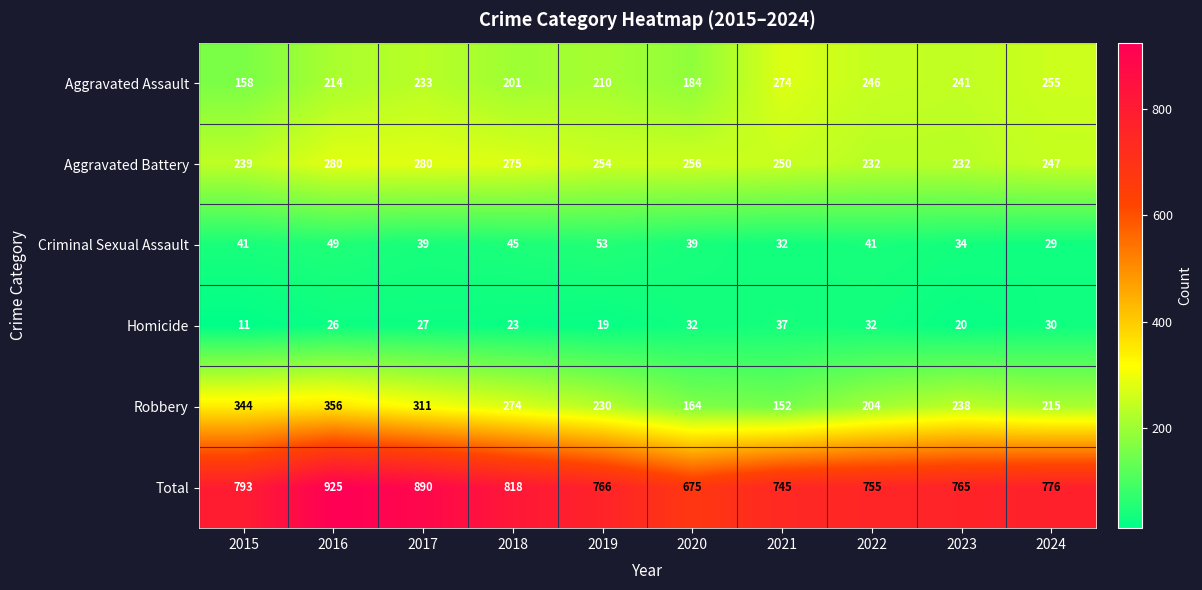

Which category has the highest value across all series?

2016